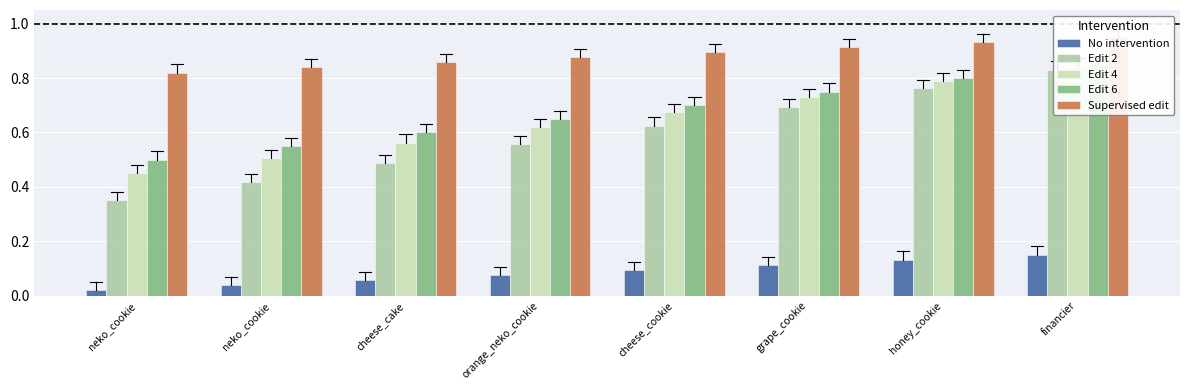

What is the label of the 2nd bar from the left?

neko_cookie